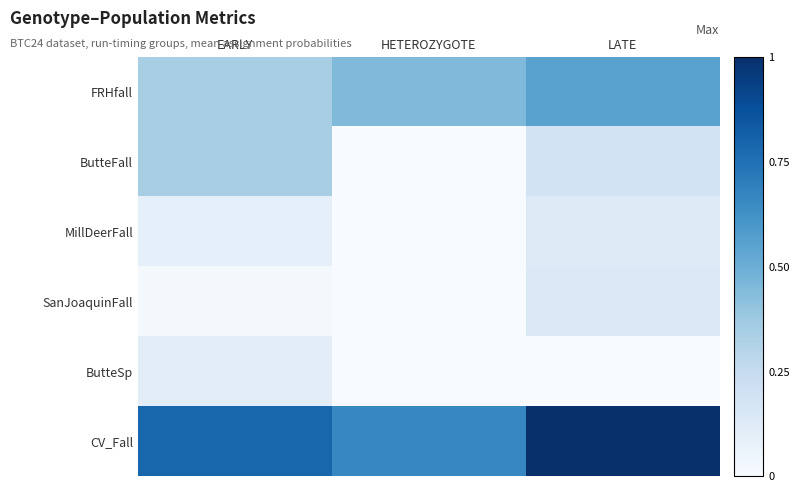

What is the label of the 3rd bar from the right?

EARLY